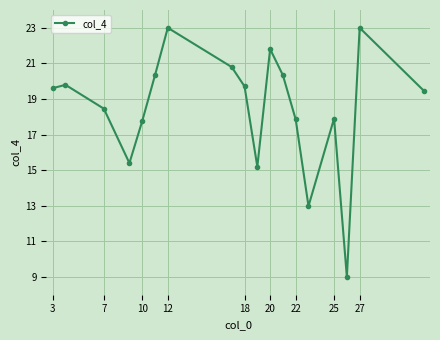

How many points are lower than both their immediate neighbors (excluding endpoints)?

4